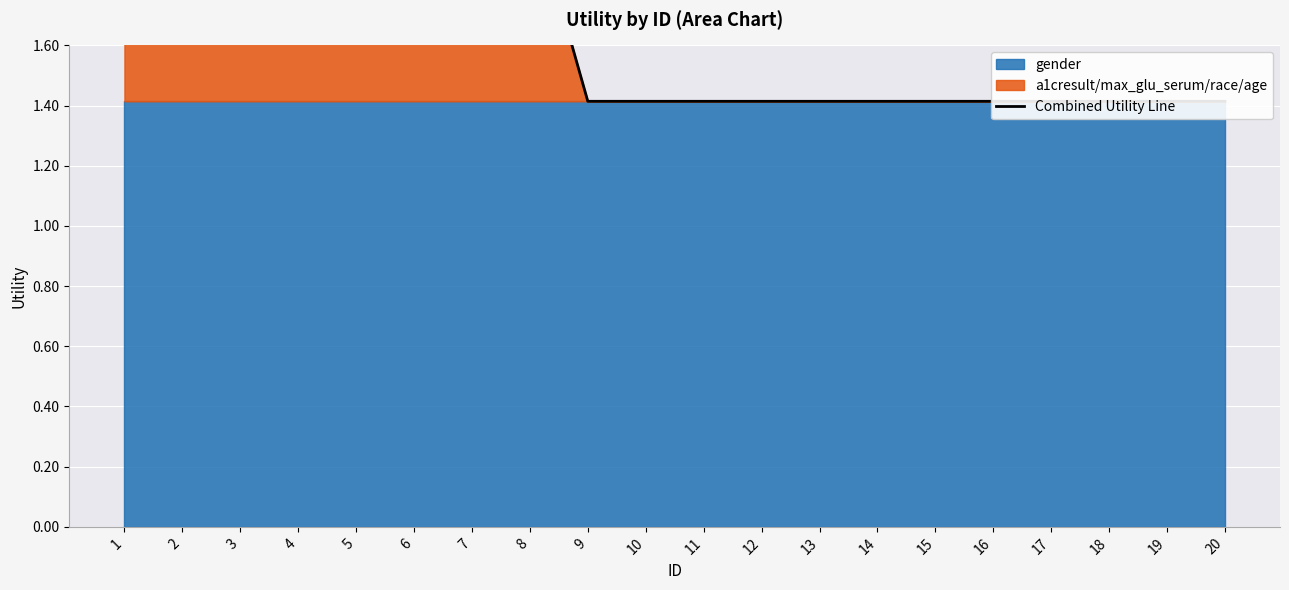

What is the sum of the values at 2 and 6?

4.4